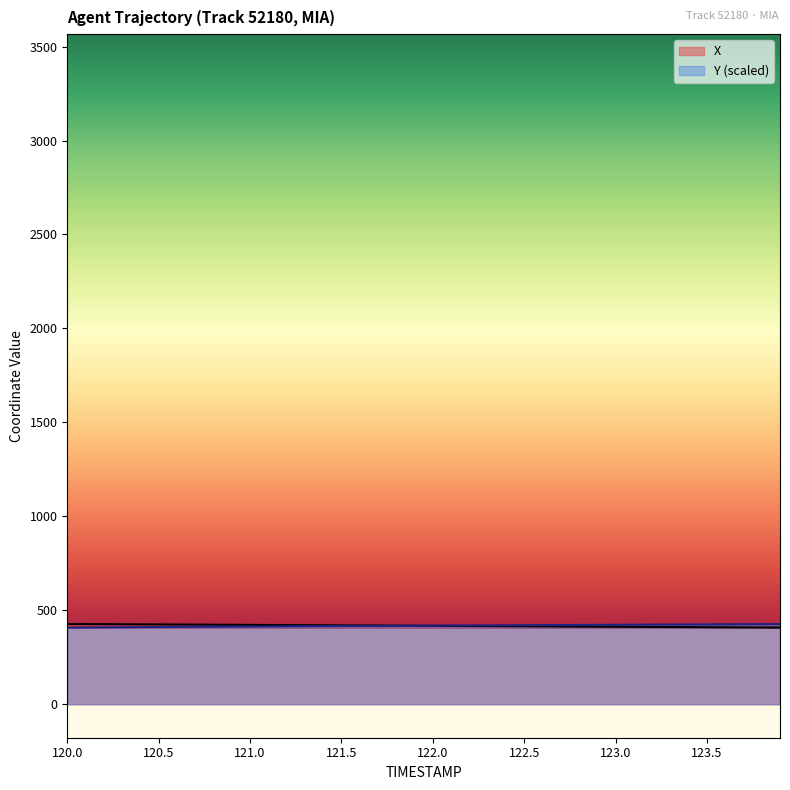

True or false: Y (scaled) has a value of 158.0 at 120.0.

False